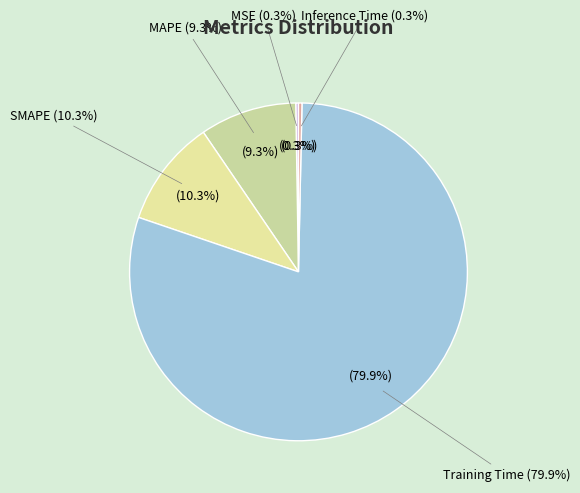

Does any single category account for the majority?

Yes